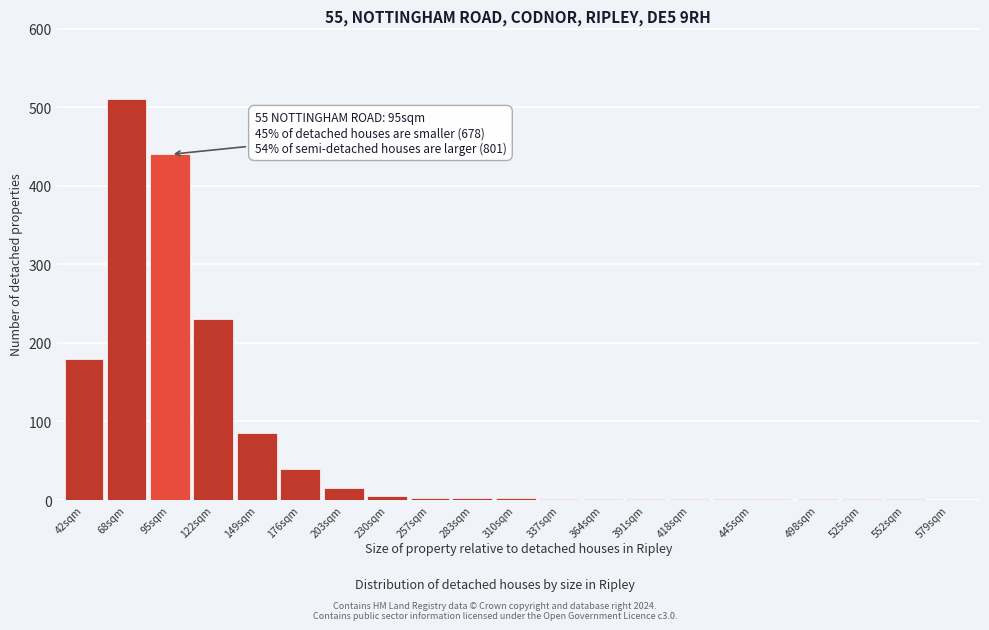

True or false: the data shows 5 at 230sqm.

True